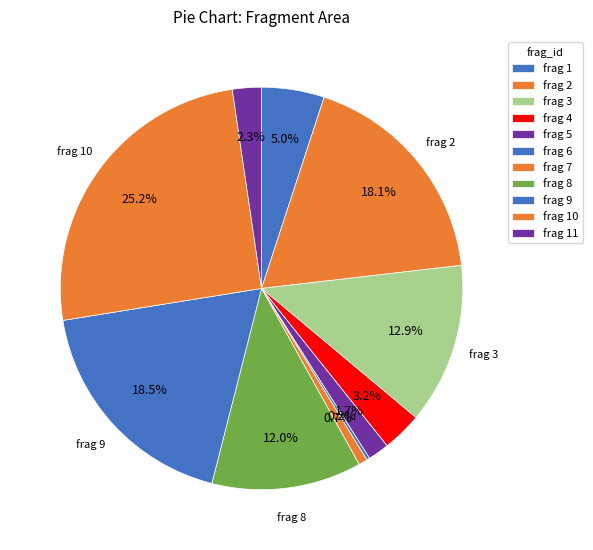

Is there a majority slice in this chart?

No